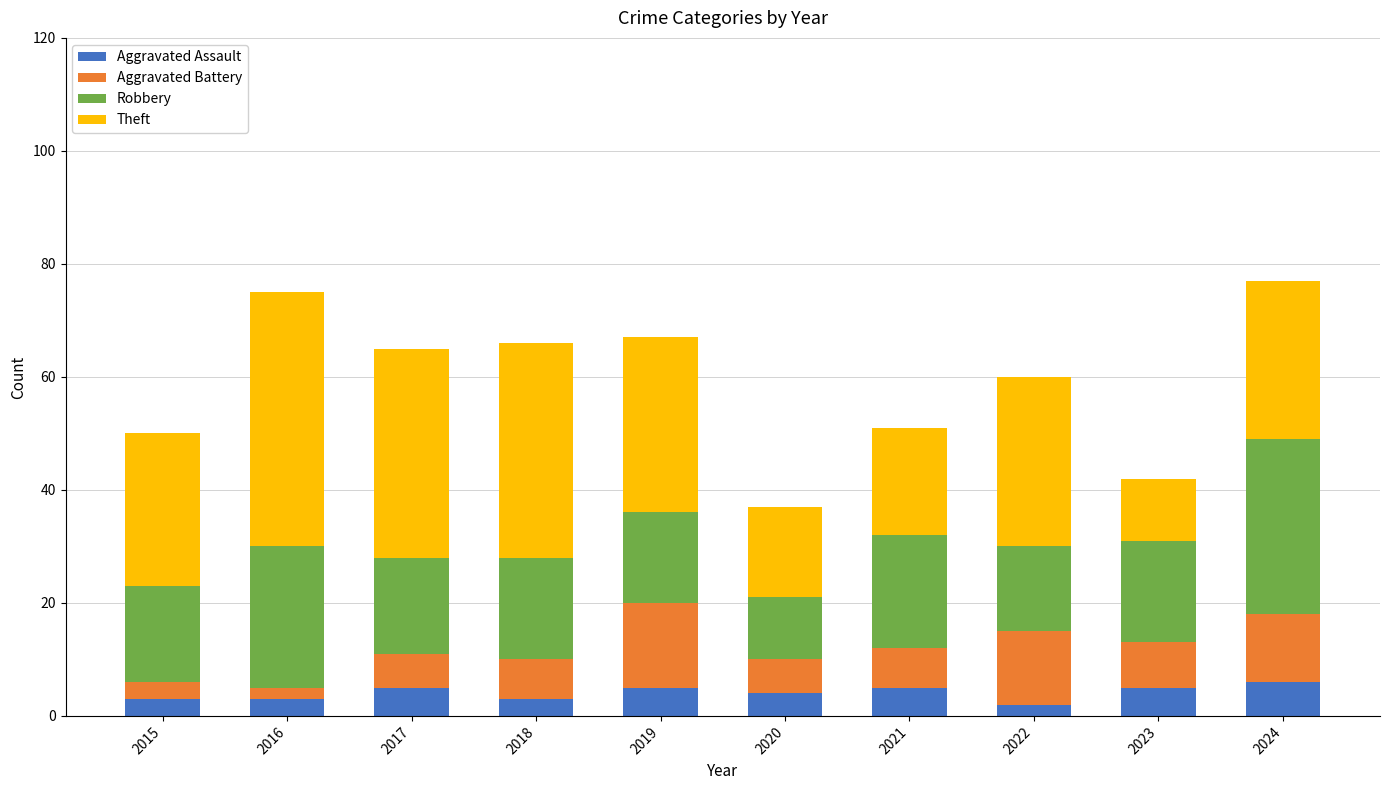

What is the highest value of the Aggravated Assault series?

6